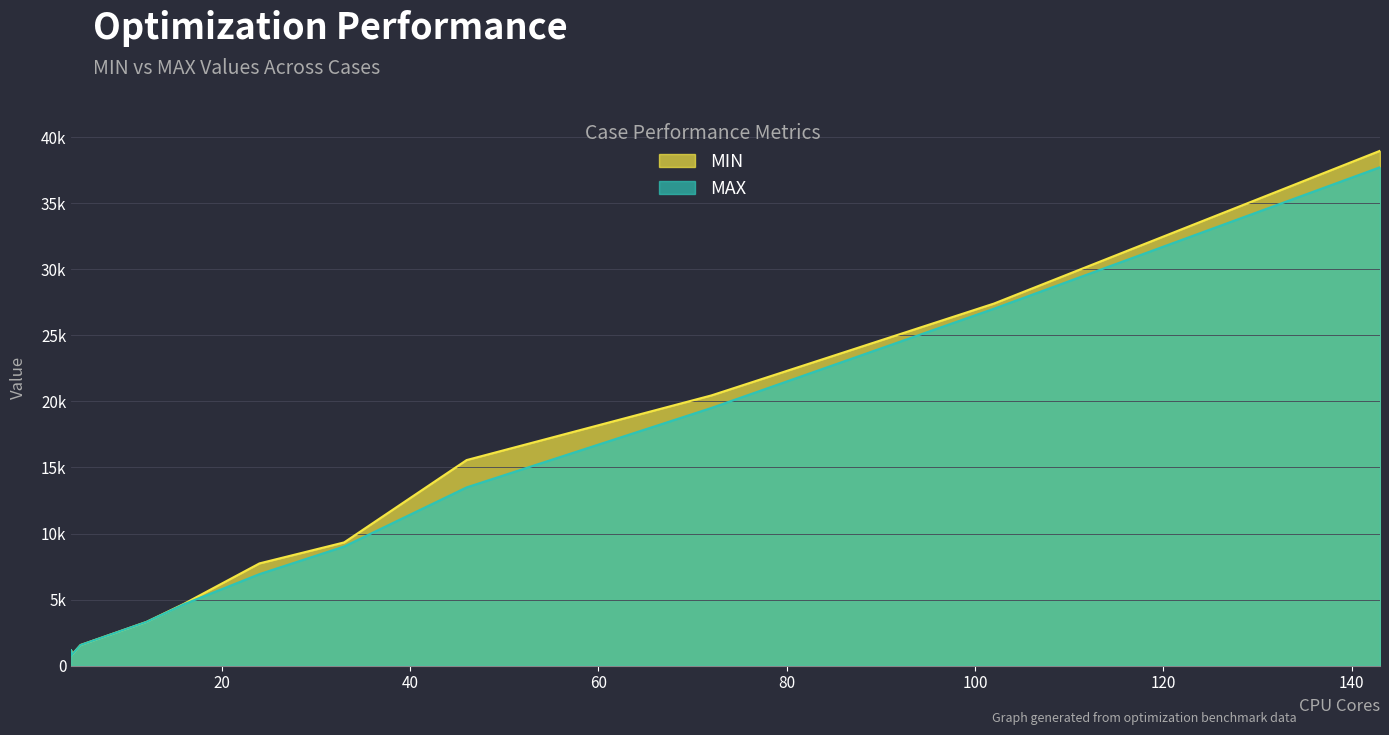

What is the highest value of the MAX series?

37715